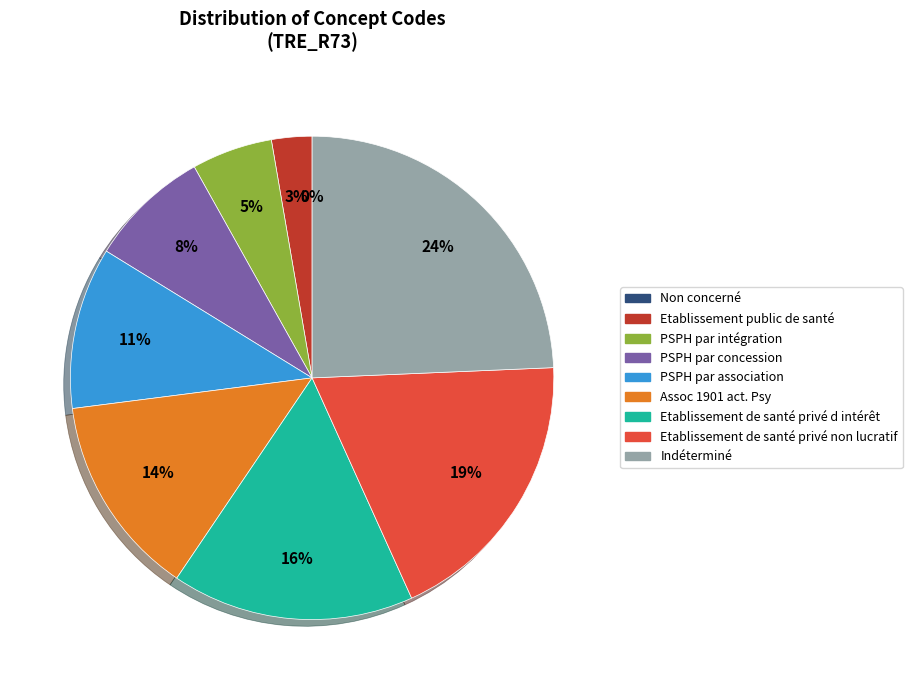

The PSPH par intégration slice represents 5% of the pie. True or false?

True